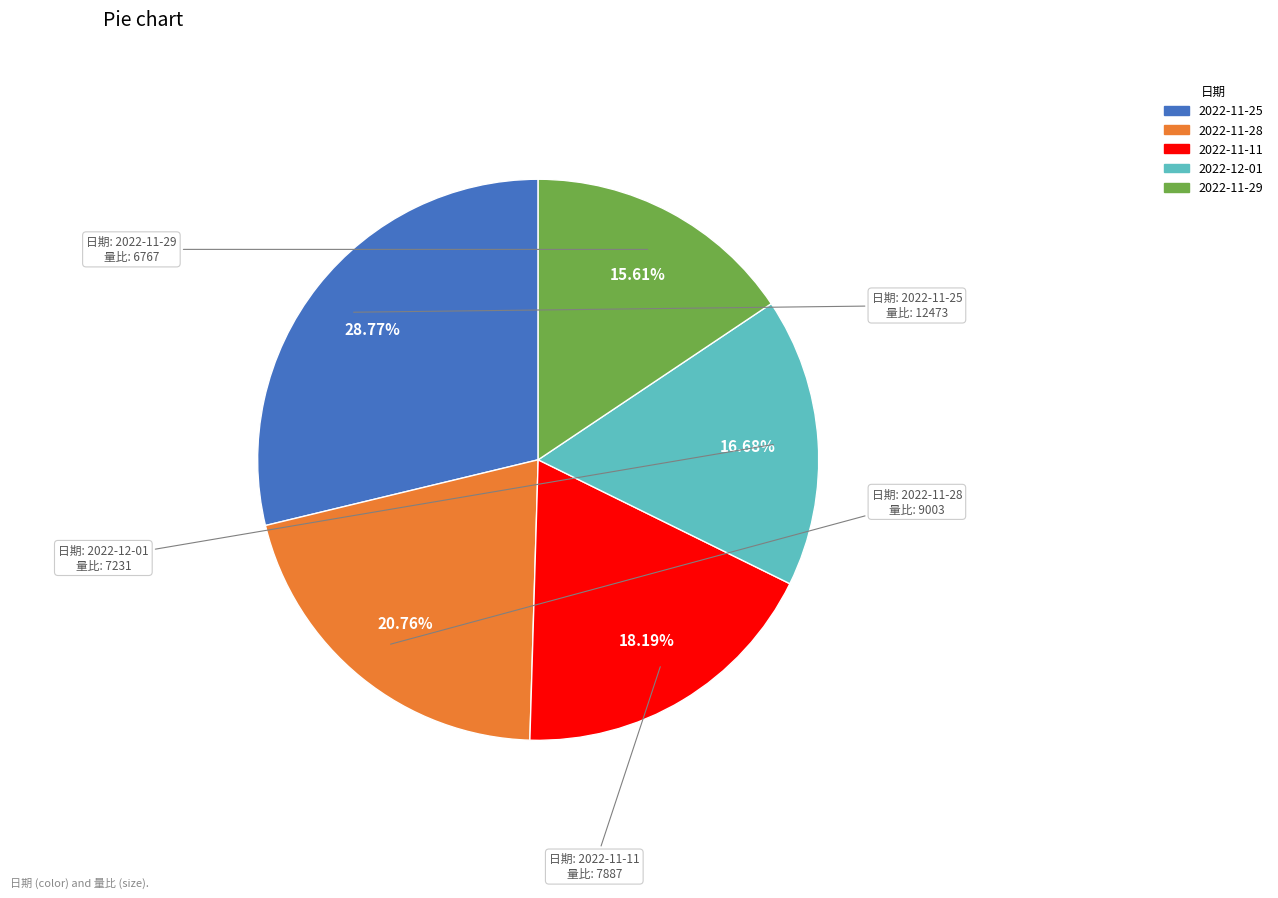

Count the number of slices in the pie.

5